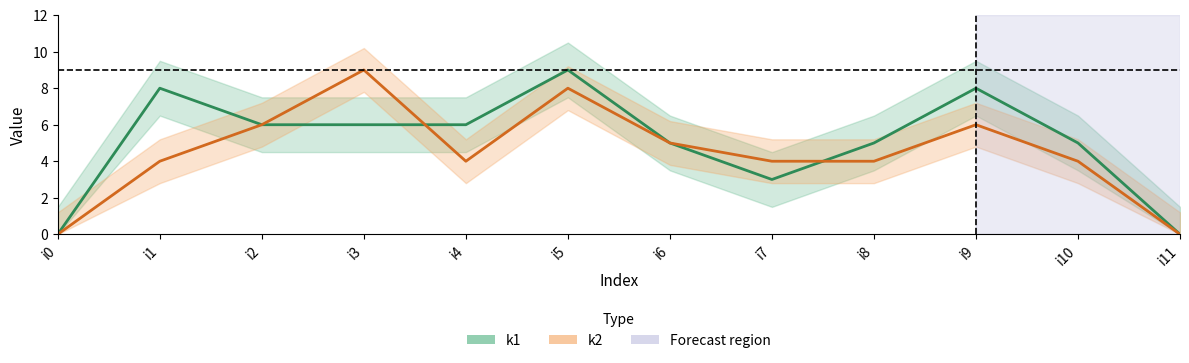

Reading left to right, extract all data points from this chart.

k1 center: i0=0	i1=8	i2=6	i3=6	i4=6	i5=9	i6=5	i7=3	i8=5	i9=8	i10=5	i11=0
k2 center: i0=0	i1=4	i2=6	i3=9	i4=4	i5=8	i6=5	i7=4	i8=4	i9=6	i10=4	i11=0